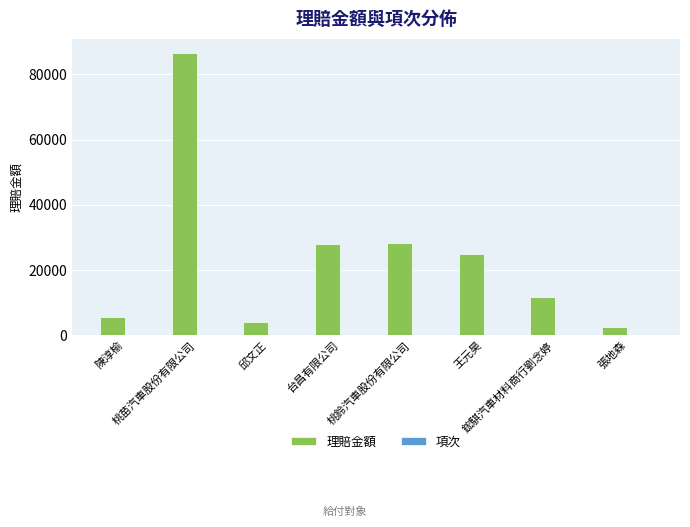

At which category is the sum across all series the highest?

桃苗汽車股份有限公司